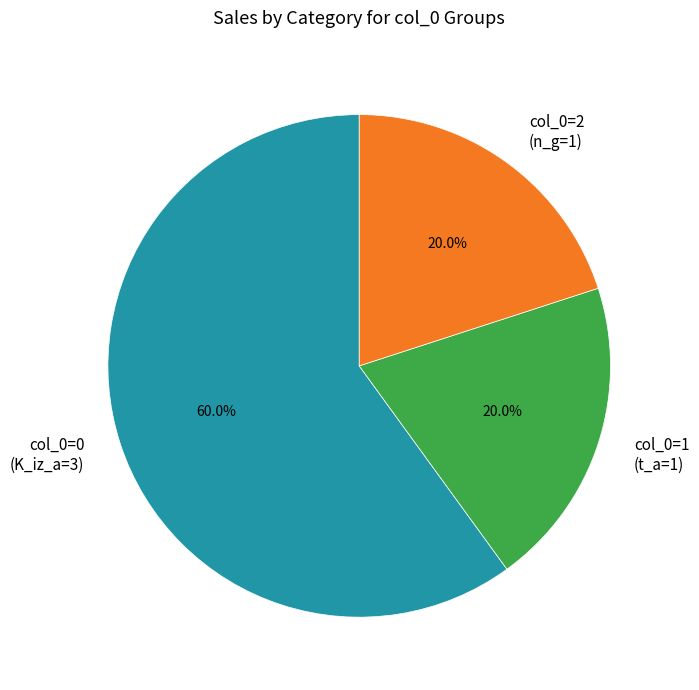

How many slices are in this pie chart?

3